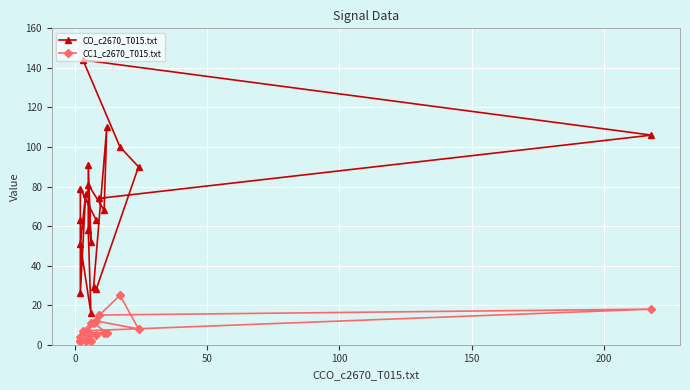

What are all the series names shown in the legend?

CO_c2670_T015.txt, CC1_c2670_T015.txt